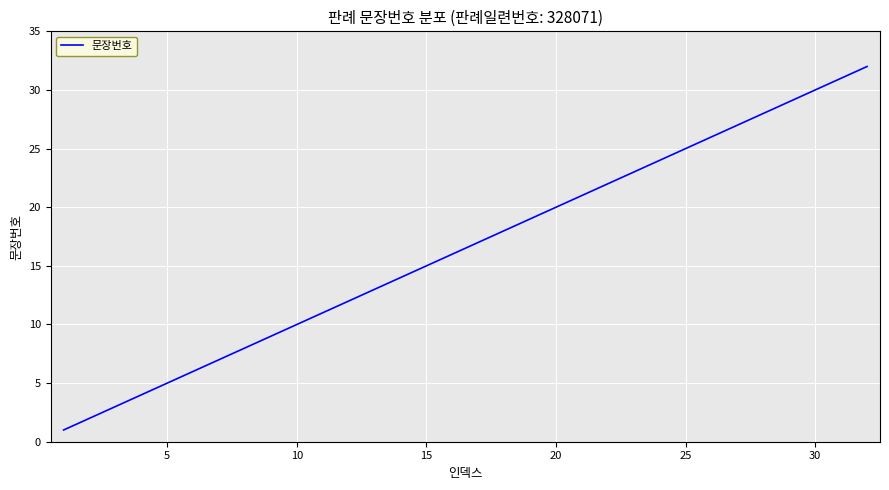

Does the chart have visible grid lines?

Yes